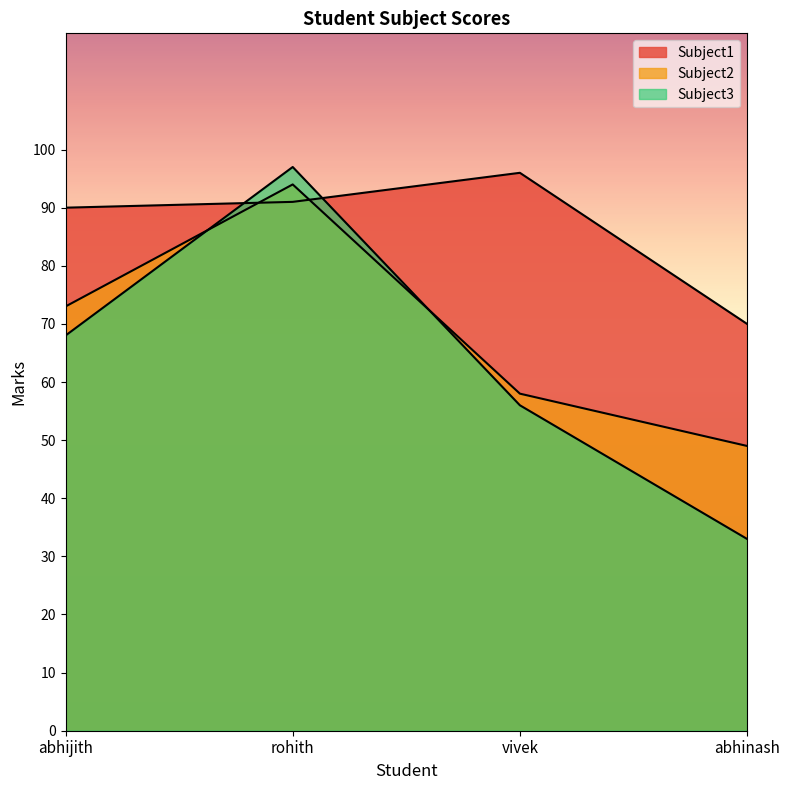

In Subject1, how many points are higher than both neighbors (excluding endpoints)?

1